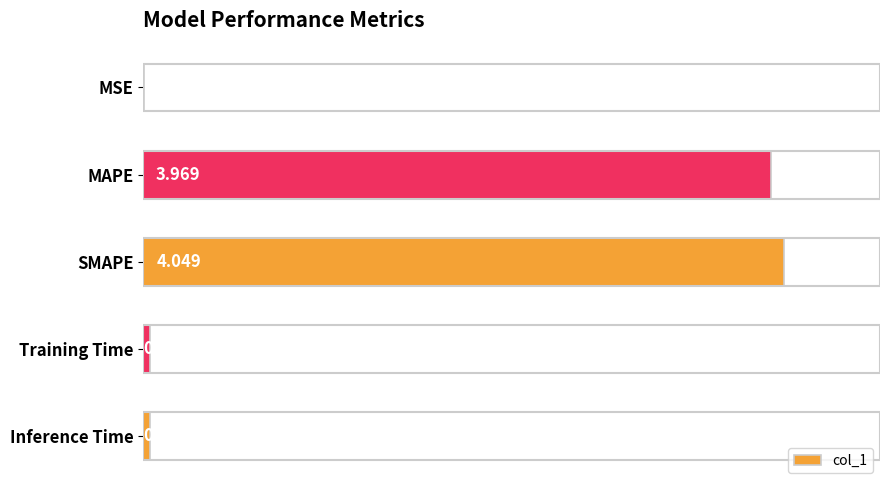

Where is the data nearest to the value 2?

Inference Time